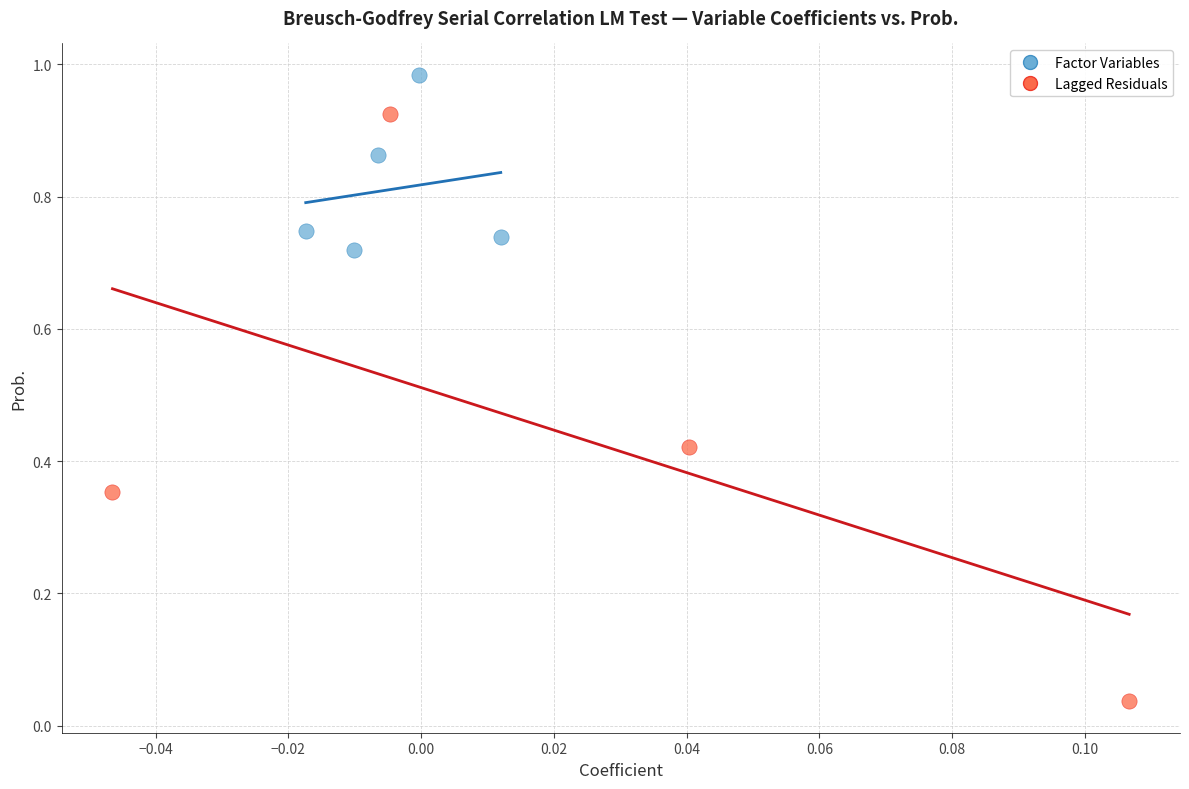

Which series contains the lowest Y value?

Lagged Residuals